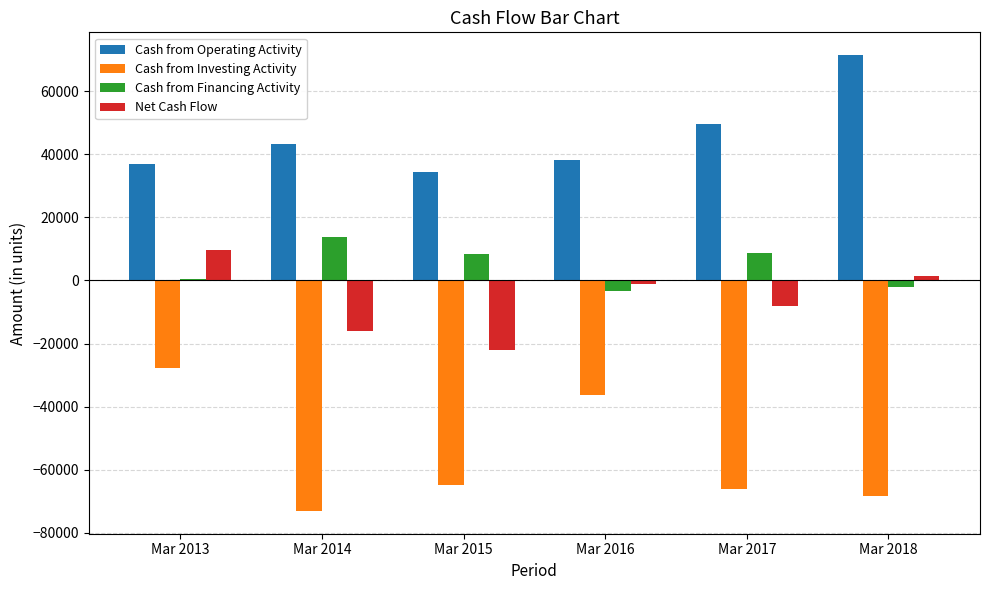

What is the highest value of the Net Cash Flow series?

9725